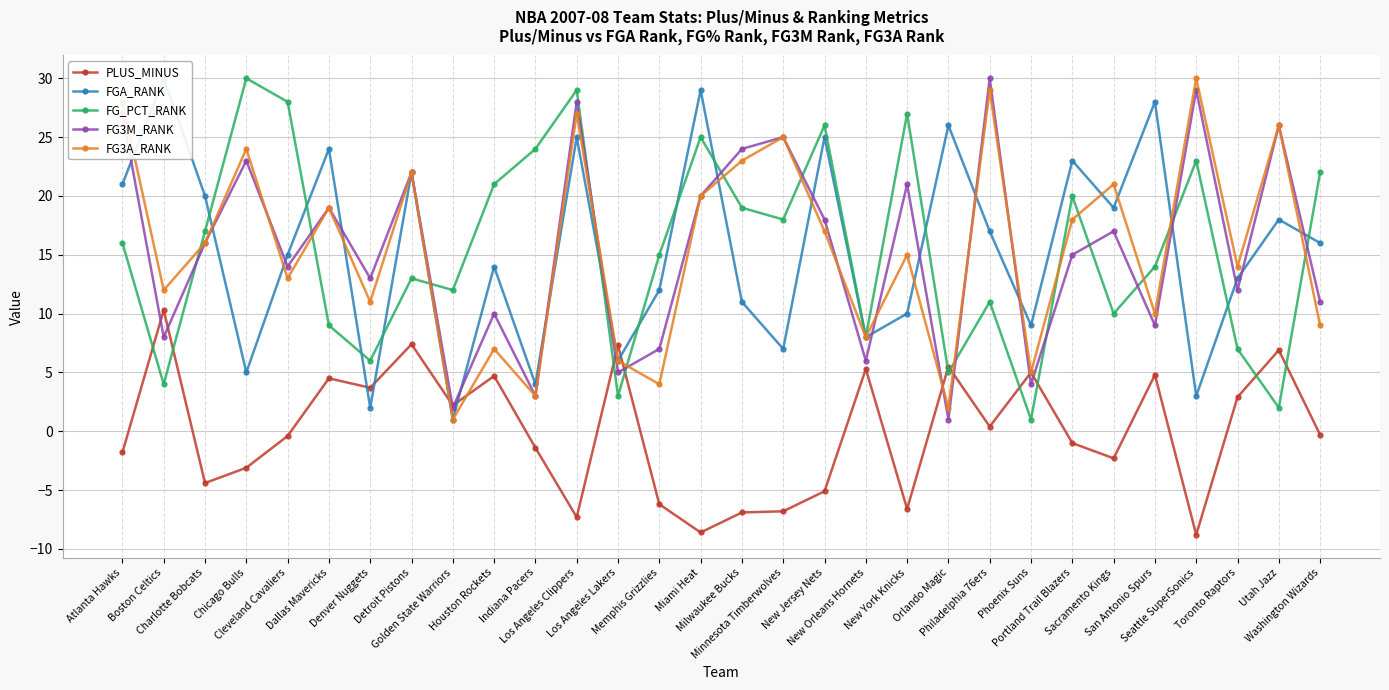

The value of FG_PCT_RANK at Los Angeles Clippers is 11.0. True or false?

False